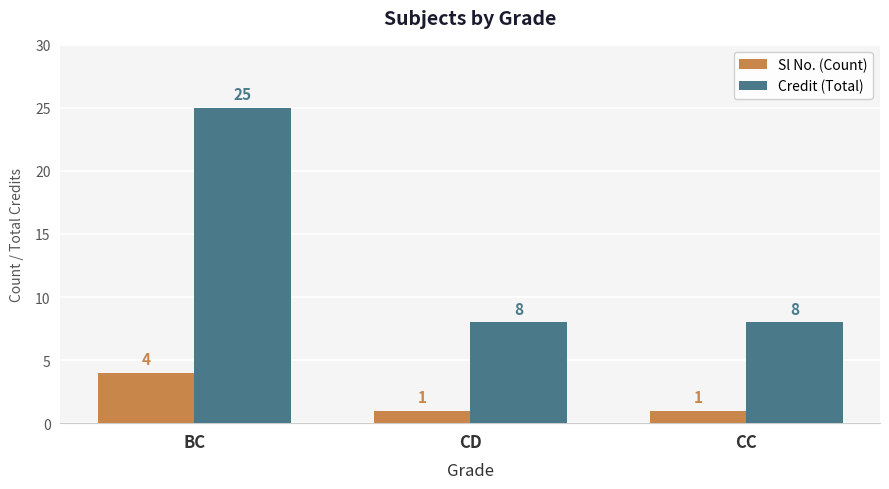

What are all the series names shown in the legend?

Sl No. (Count), Credit (Total)